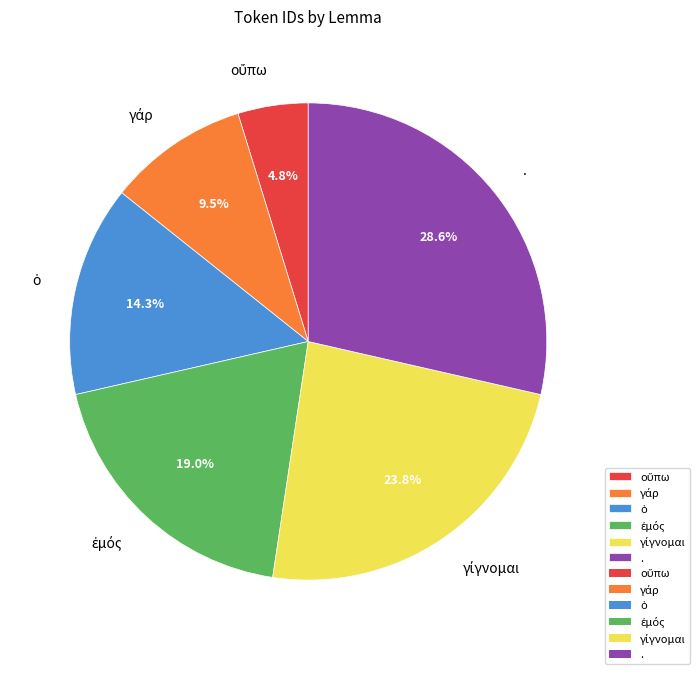

Is there any slice that represents more than half of the pie?

No